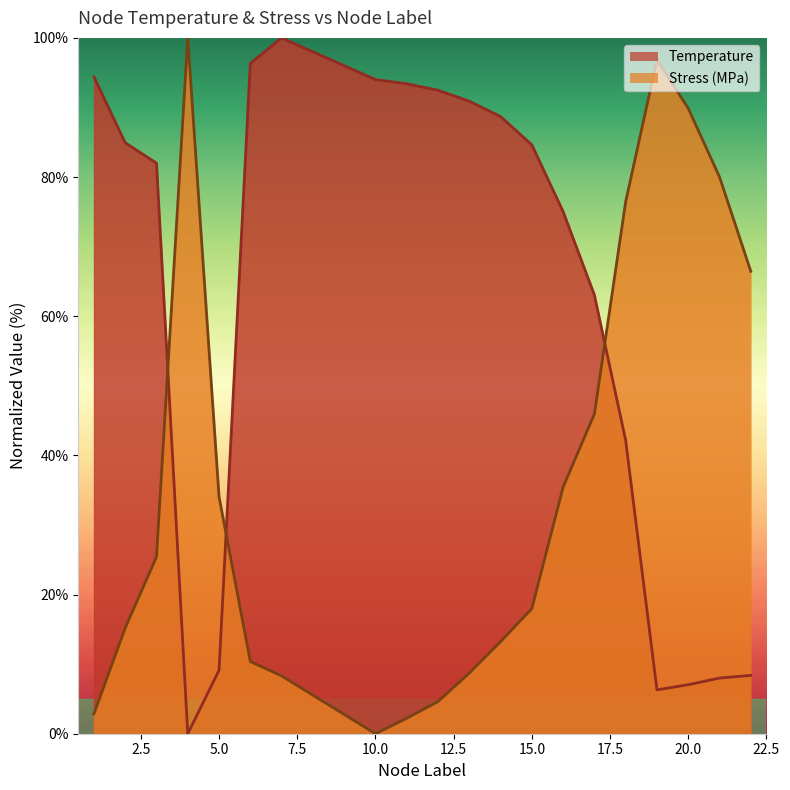

Which series has the largest total across all categories?

Temperature